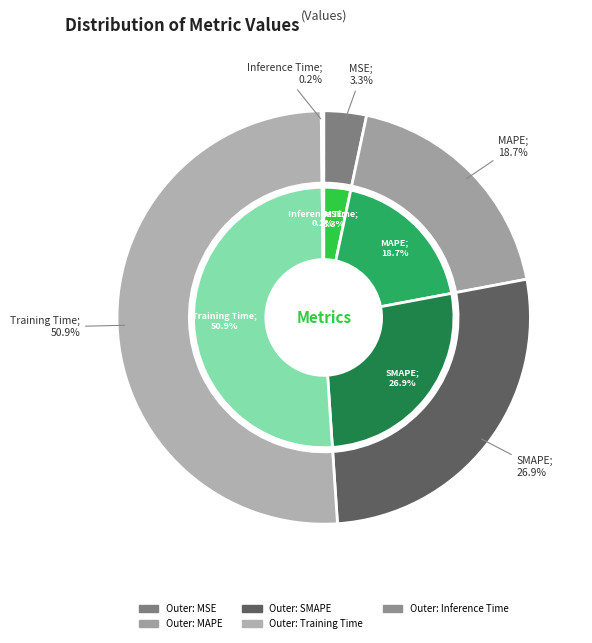

Do MSE and Training Time together represent more than half of the pie?

Yes